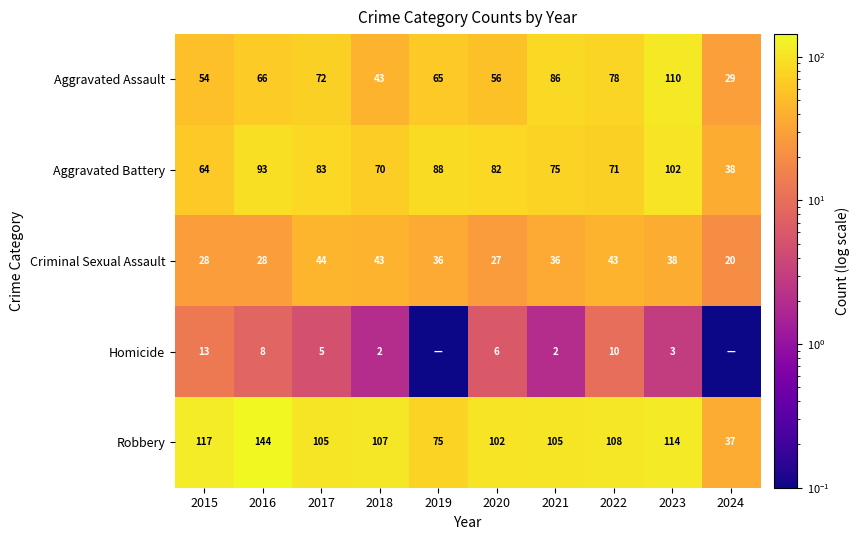

Which label corresponds to the smallest value in the chart?

2019